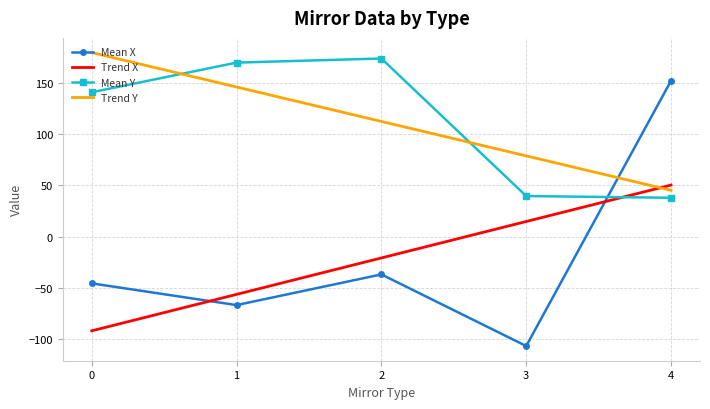

Reading right to left, extract all data points from this chart.

Mean X: 4=152.3	3=-106.9	2=-36.9	1=-66.9	0=-45.7
Trend X: 4=50.4	3=14.8	2=-20.8	1=-56.4	0=-92.0
Mean Y: 4=38.0	3=39.7	2=174.0	1=170.0	0=141.0
Trend Y: 4=45.3	3=78.9	2=112.5	1=146.2	0=179.8